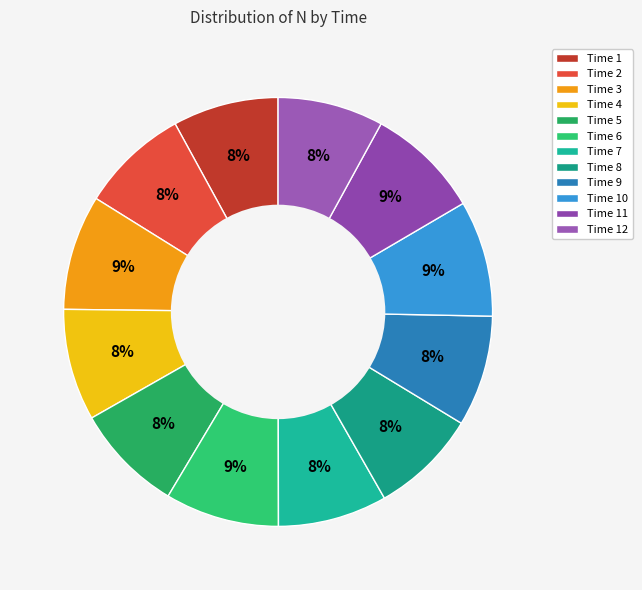

Which category has the smallest portion of the pie?

1